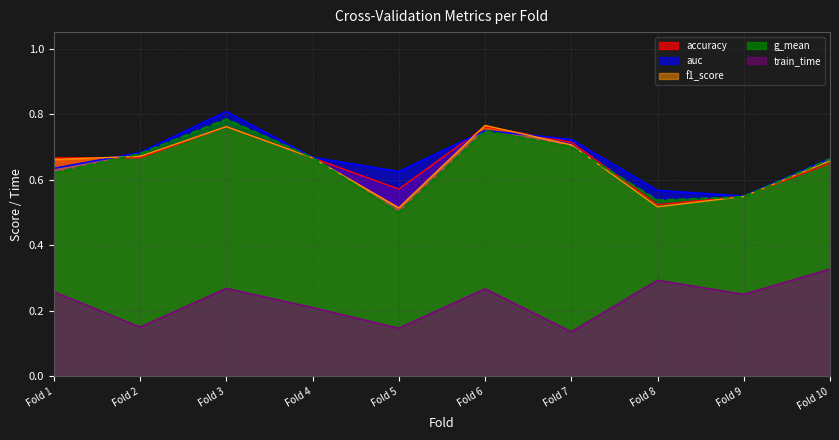

What is the average value of the train_time series?

0.2